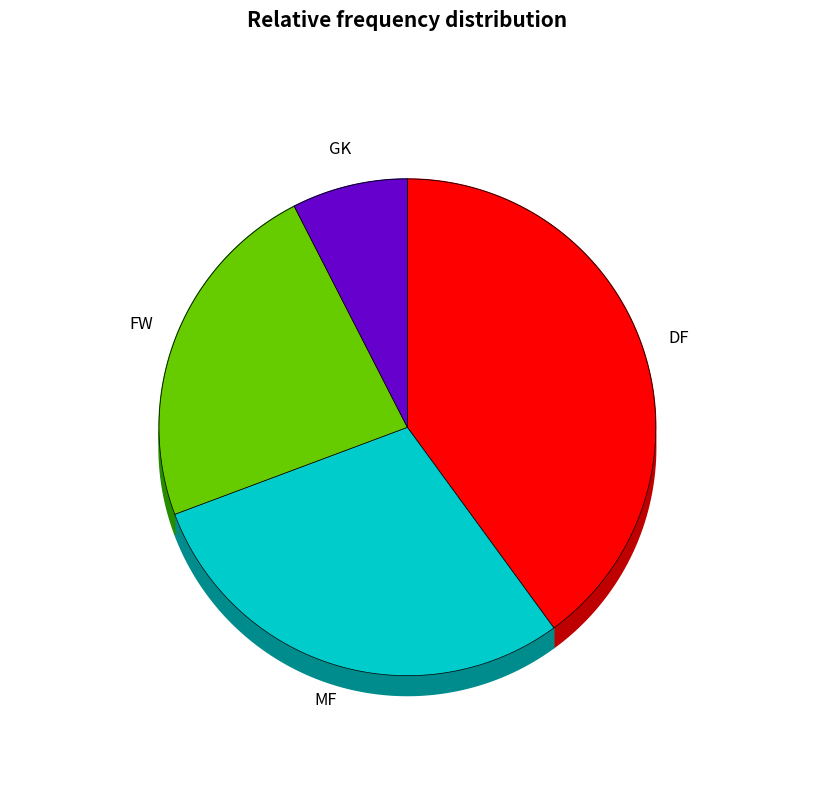

Rank the categories by value from lowest to highest.

GK, FW, MF, DF